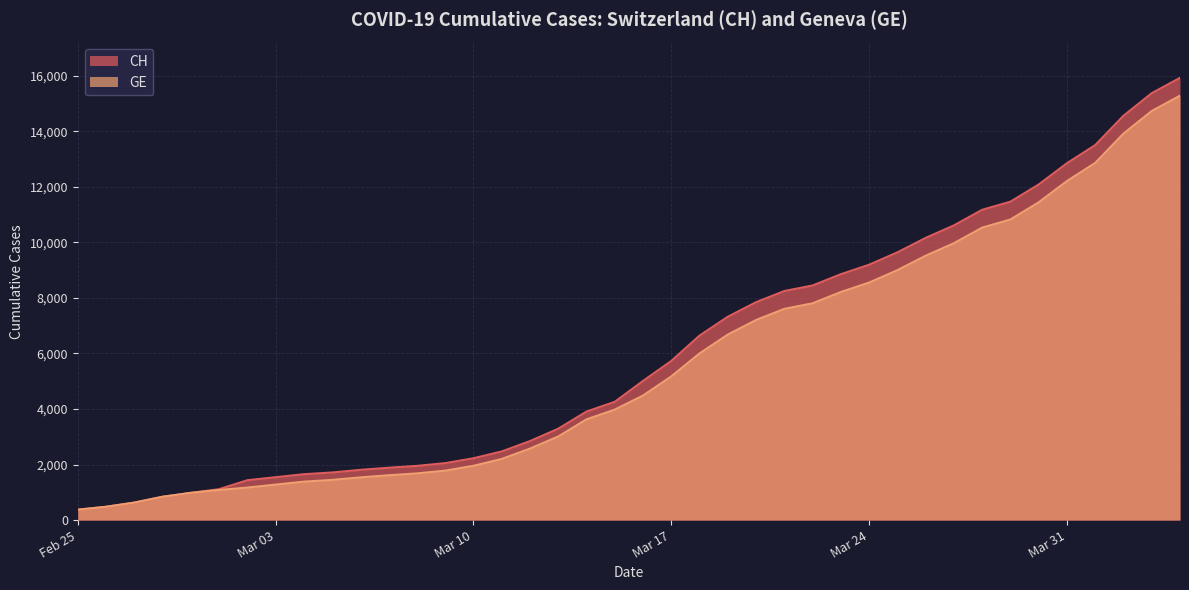

Reading right to left, extract all data points from this chart.

CH: 15926	15375	14561	13505	12852	12086	11467	11175	10613	10162	9642	9196	8855	8449	8249	7847	7323	6644	5731	5012	4259	3908	3291	2845	2472	2226	2051	1952	1885	1809	1715	1652	1544	1436	1113	981	840	630	479	375
GE: 15284	14733	13919	12863	12210	11444	10825	10533	9971	9520	9000	8554	8213	7807	7607	7205	6681	6002	5174	4485	3978	3627	3010	2574	2201	1955	1780	1681	1614	1538	1447	1384	1278	1171	1083	981	840	630	479	375